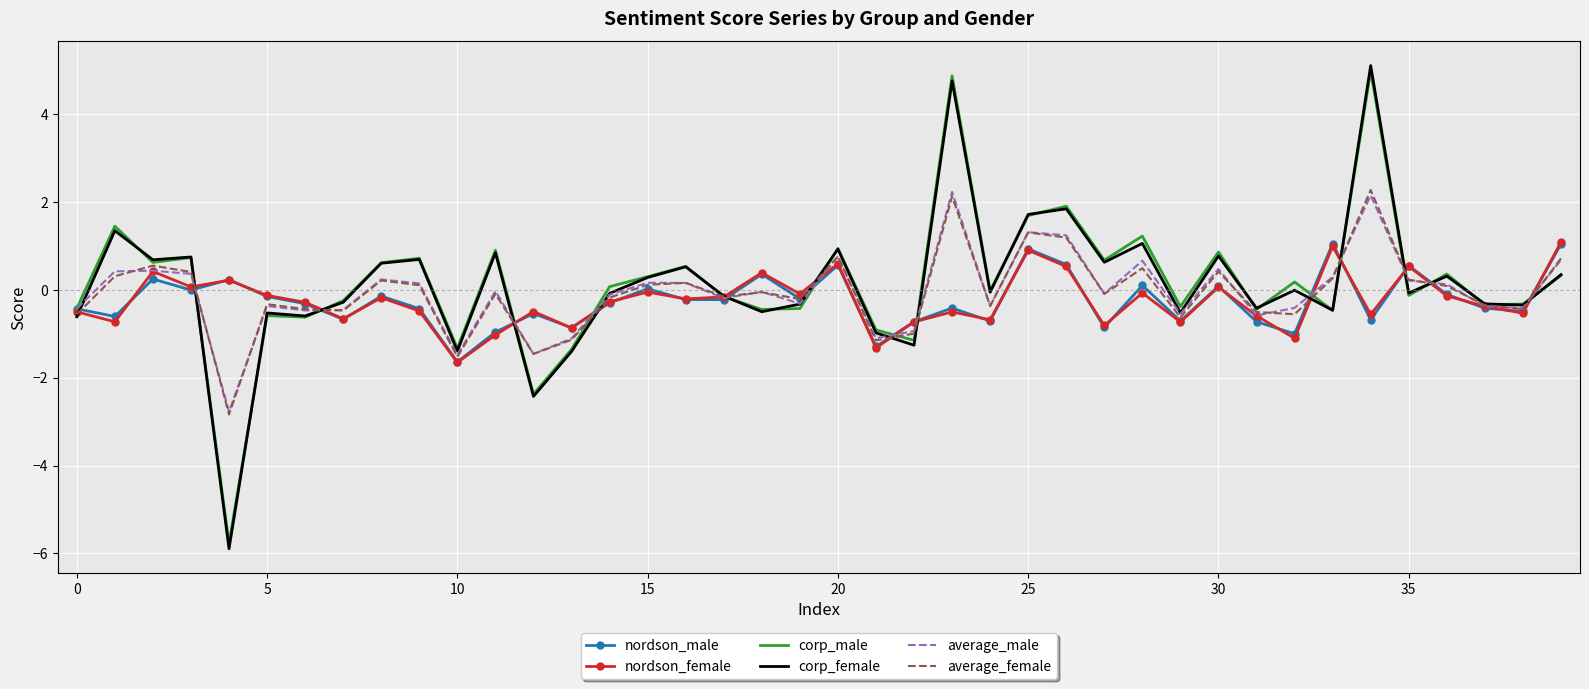

What is the minimum value shown in the chart?

-5.9